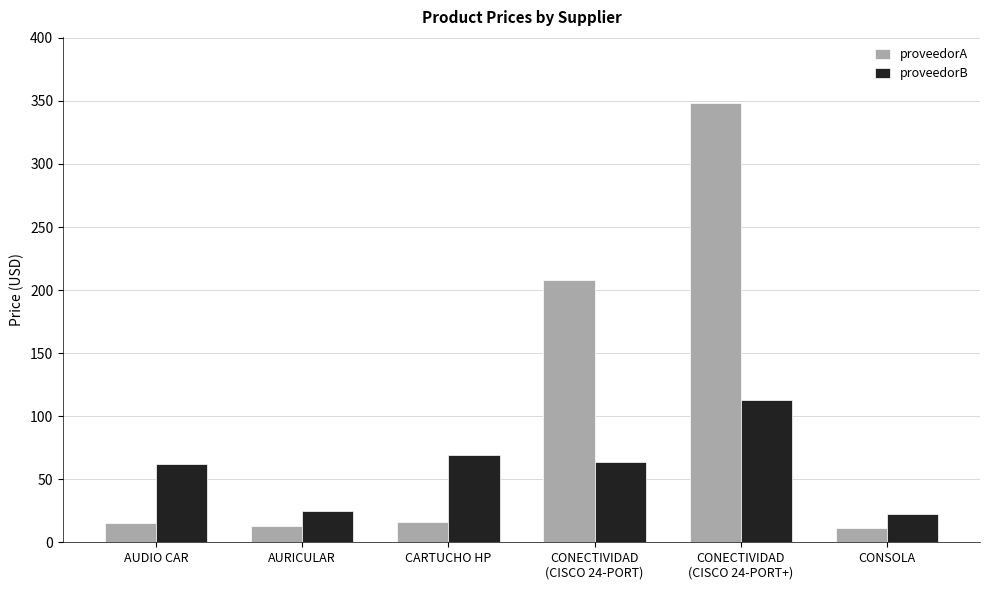

At how many categories does at least one series exceed 123?

2